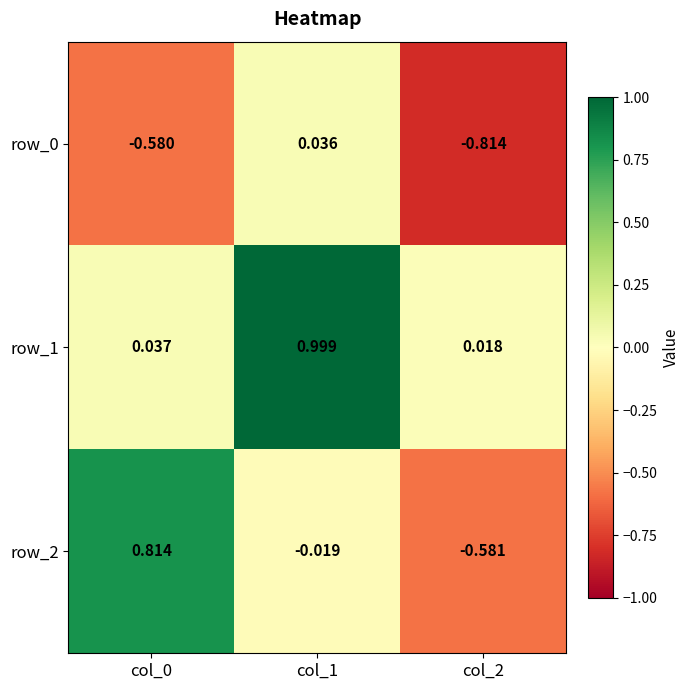

How many data points in row_0 are less than 0?

2